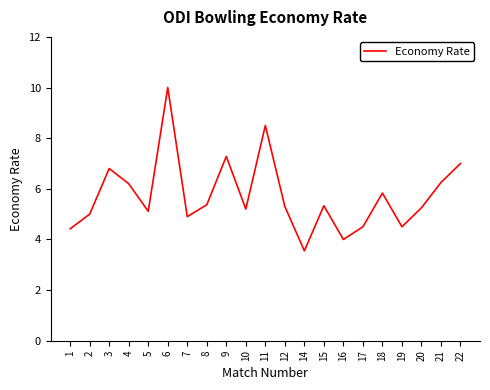

What is the approximate value at 15?

5.3